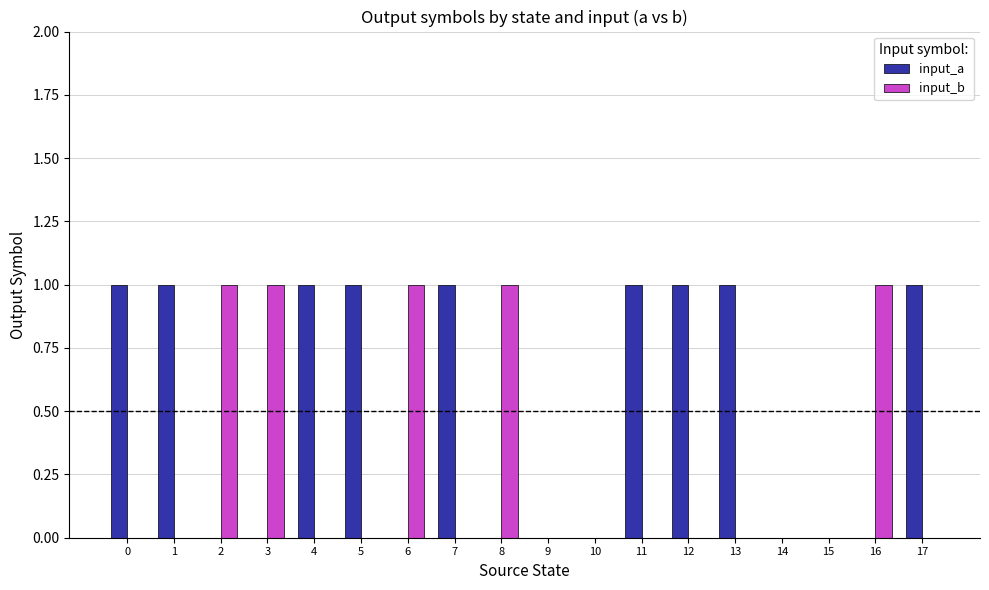

Reading right to left, what are all the values shown in this chart?

input_a: 17=1	16=0	15=0	14=0	13=1	12=1	11=1	10=0	9=0	8=0	7=1	6=0	5=1	4=1	3=0	2=0	1=1	0=1
input_b: 17=0	16=1	15=0	14=0	13=0	12=0	11=0	10=0	9=0	8=1	7=0	6=1	5=0	4=0	3=1	2=1	1=0	0=0